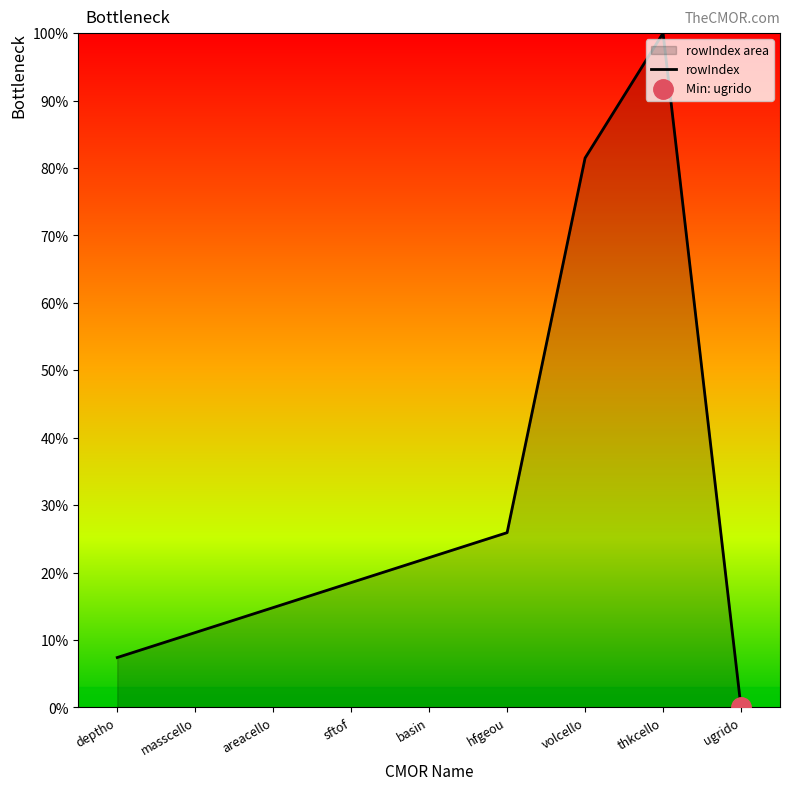

At which label is the value closest to 50?

hfgeou